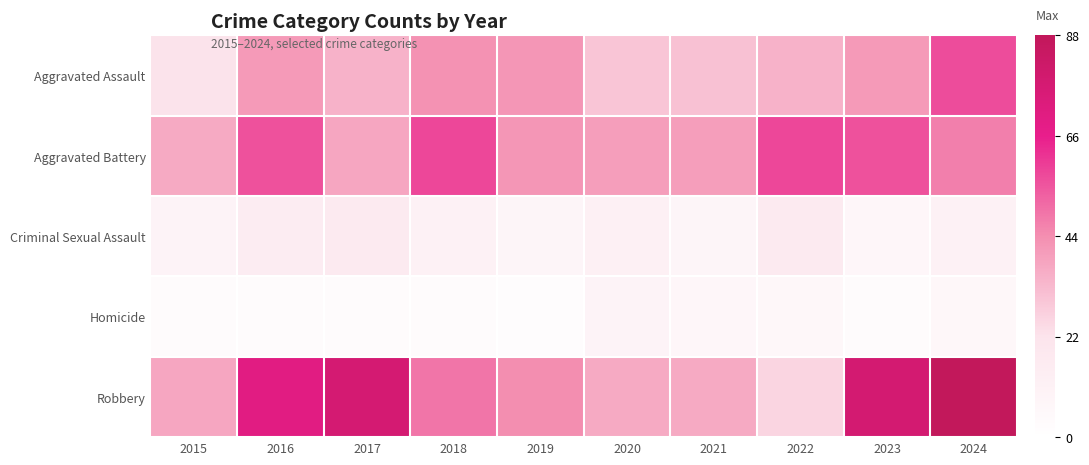

At 2019, list the series in order from smallest to largest.

Homicide, Criminal Sexual Assault, Aggravated Assault, Aggravated Battery, Robbery